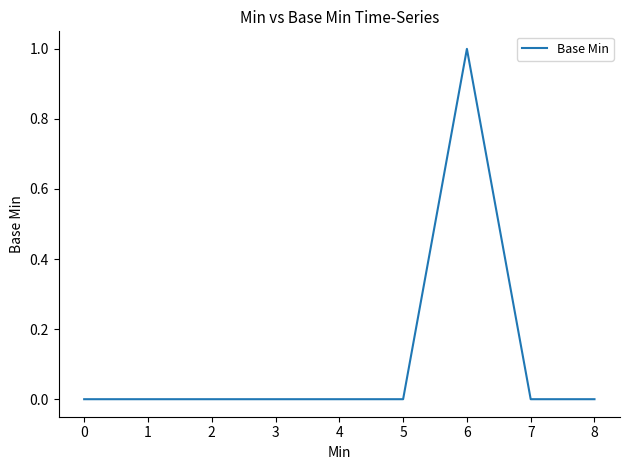

Count the values in the range 0 to 1.

9